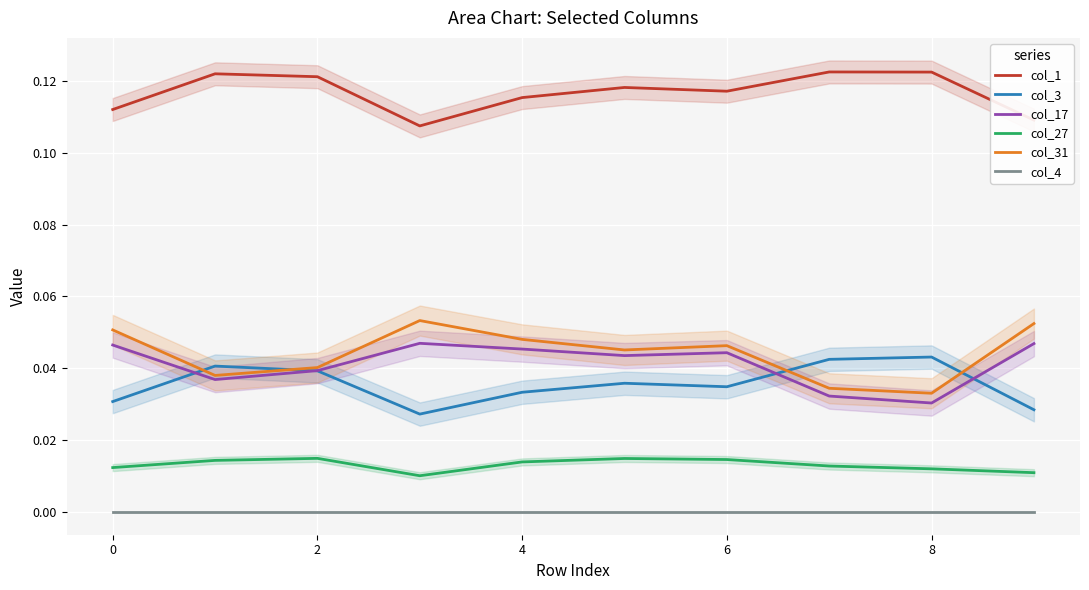

What is the sum of all col_1 values?

1.2